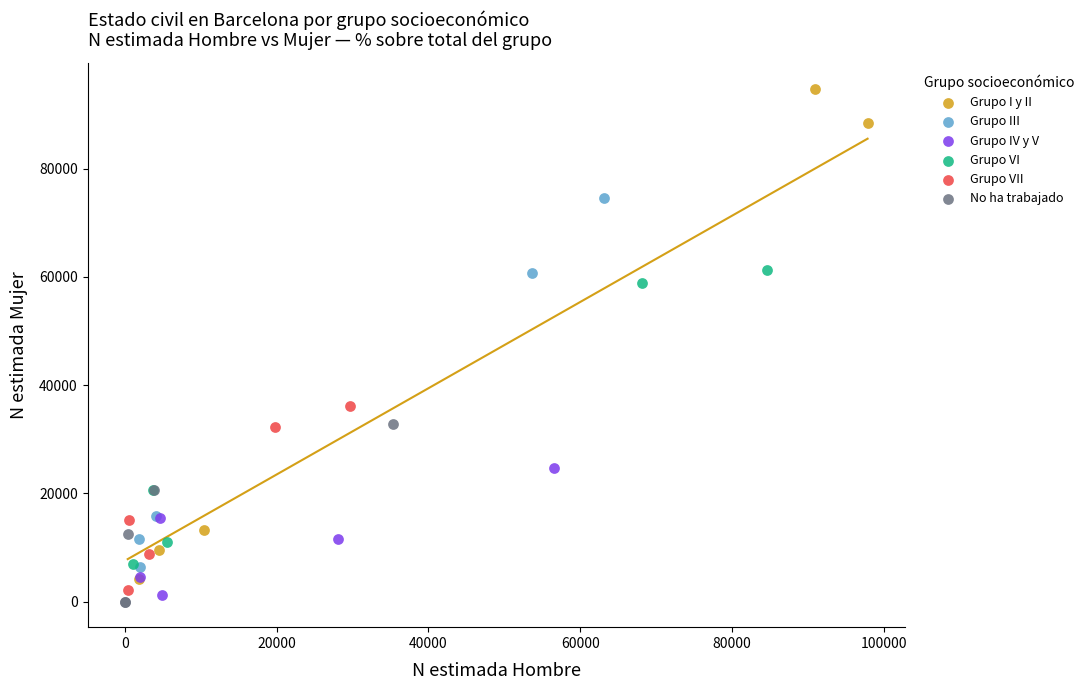

Which series has the largest Y range (max minus min)?

Grupo I y II